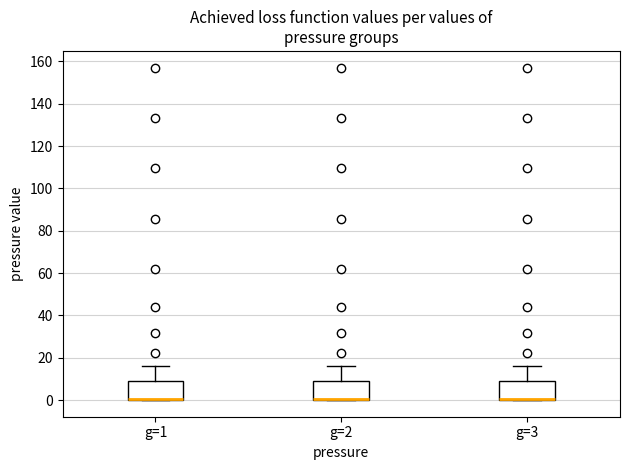

Reading left to right, transcribe this box plot: for each box, give where its median line is, the range the box spans, and where its two whiskers end, as read against the y-axis. The values are not printed on the chart, so give them approximately, as read against the axis.

g=1: median 0 (drawn on the box's lower edge), box 0 to 8, whiskers 0 to 16
g=2: median 0 (drawn on the box's lower edge), box 0 to 8, whiskers 0 to 16
g=3: median 0 (drawn on the box's lower edge), box 0 to 8, whiskers 0 to 16